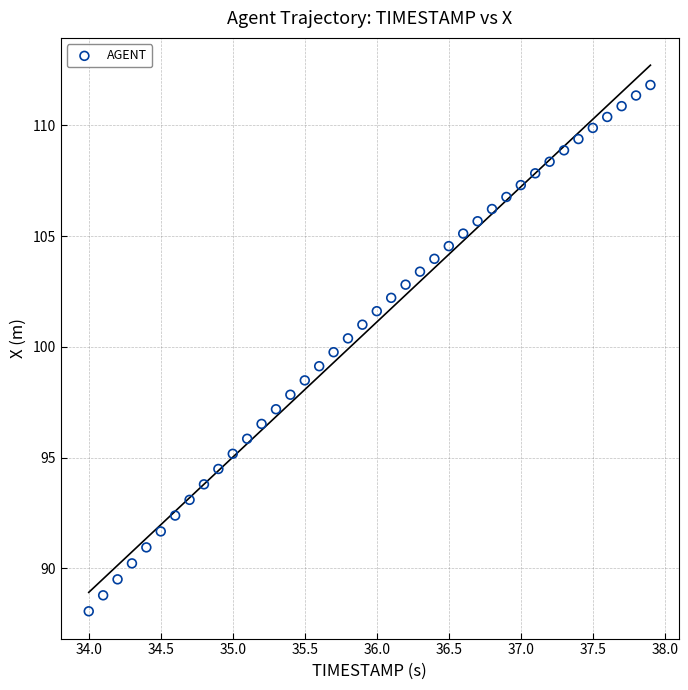

What is the range of Y values (max minus min)?

23.8